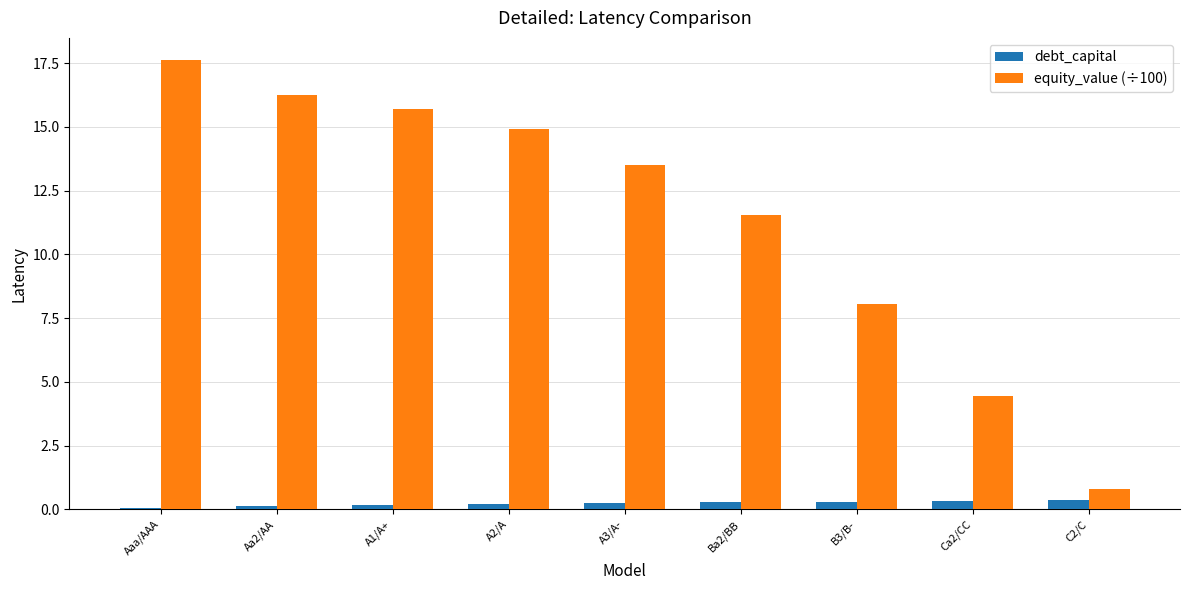

The equity_value (÷100) series shows 11.5 at Ba2/BB. True or false?

True